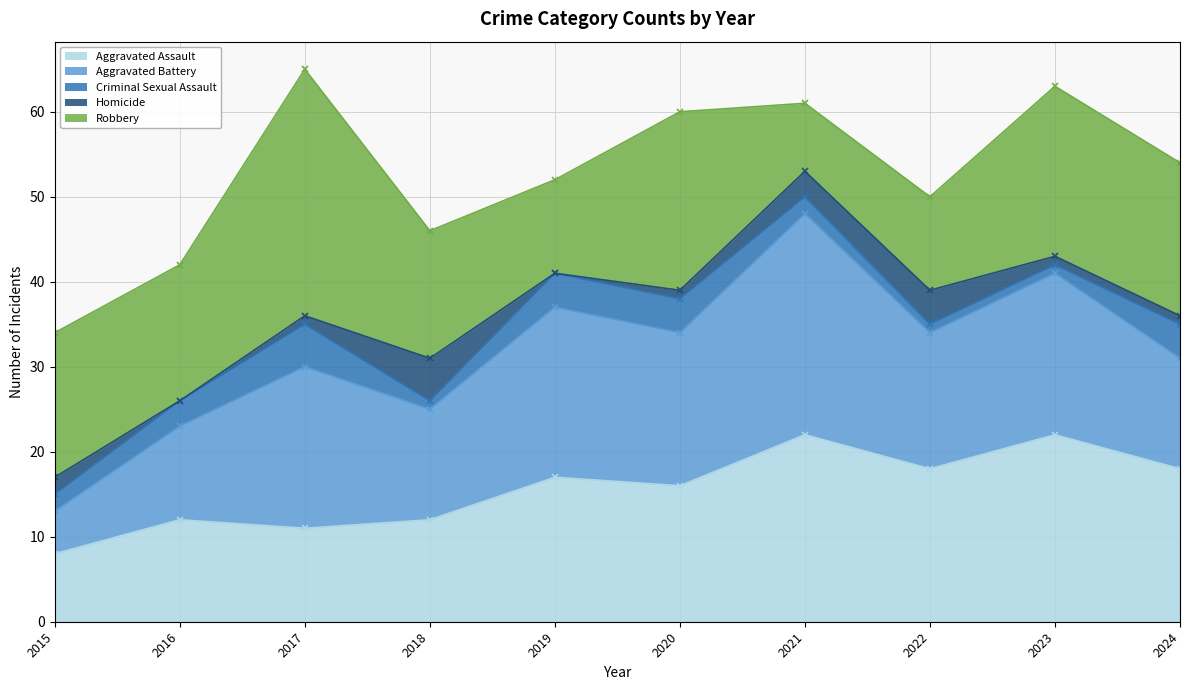

How many categories are shown in the chart?

10